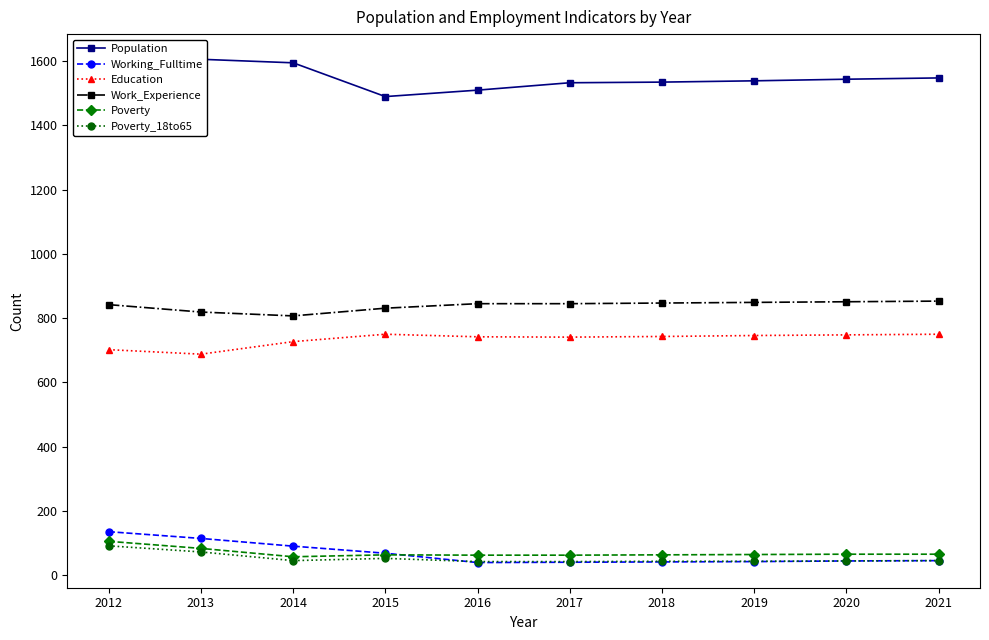

Does the chart have visible grid lines?

No